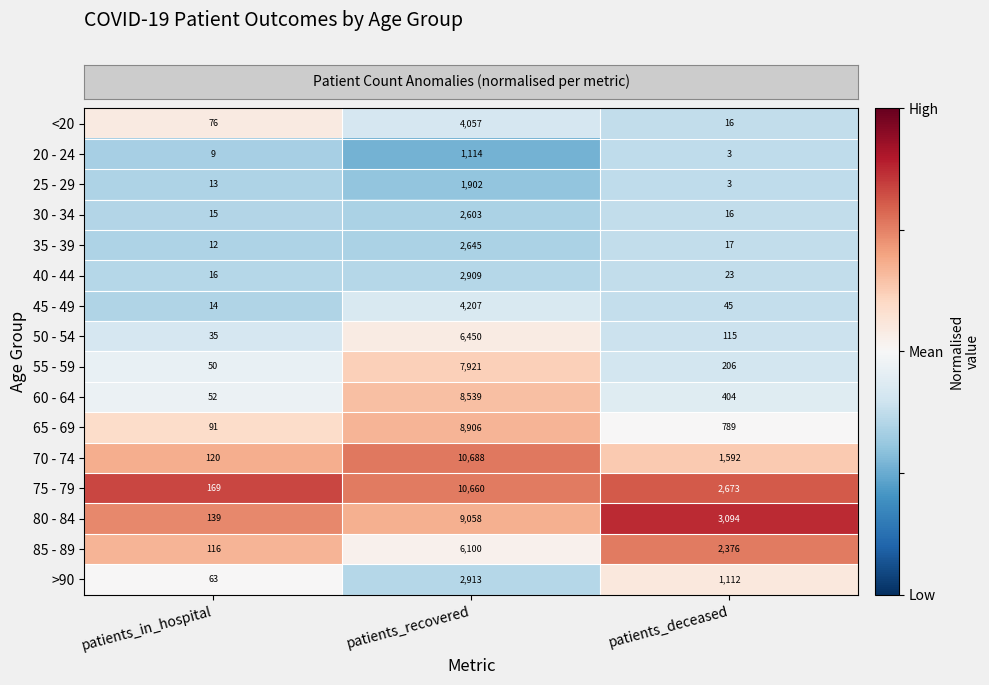

List the series in order of their peak value, highest first.

70 - 74, 75 - 79, 80 - 84, 65 - 69, 60 - 64, 55 - 59, 50 - 54, 85 - 89, 45 - 49, <20, >90, 40 - 44, 35 - 39, 30 - 34, 25 - 29, 20 - 24